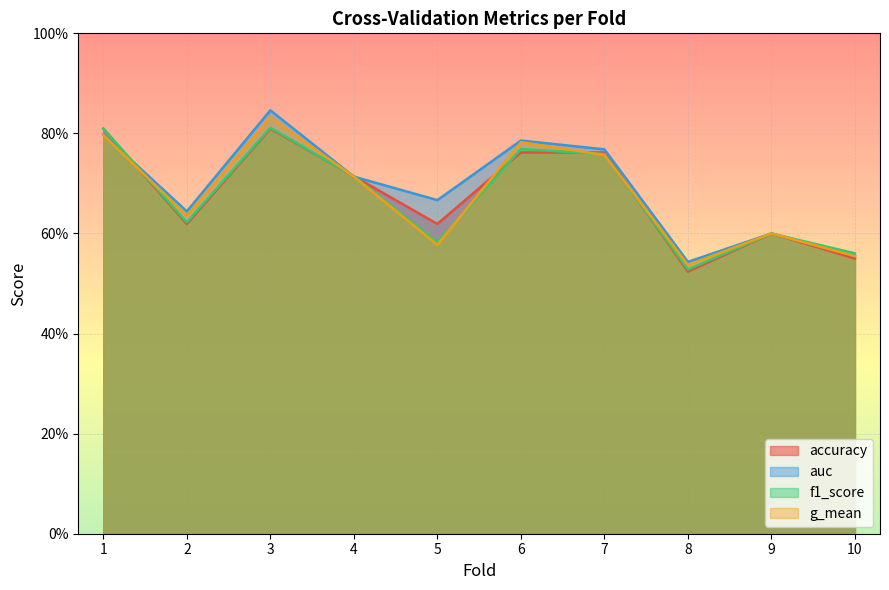

What is the total value across all series at 4?

2.9